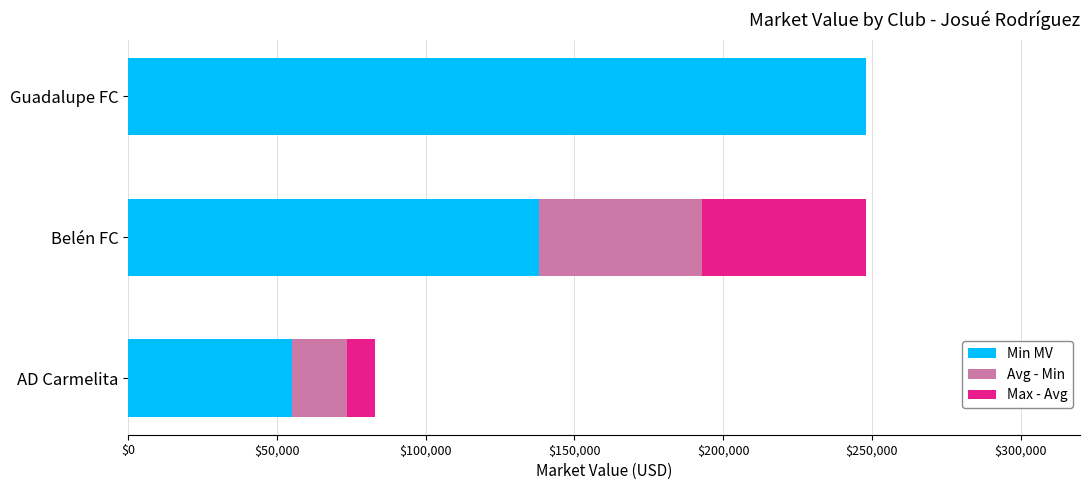

What is the total value across all series at Belén FC?

248000